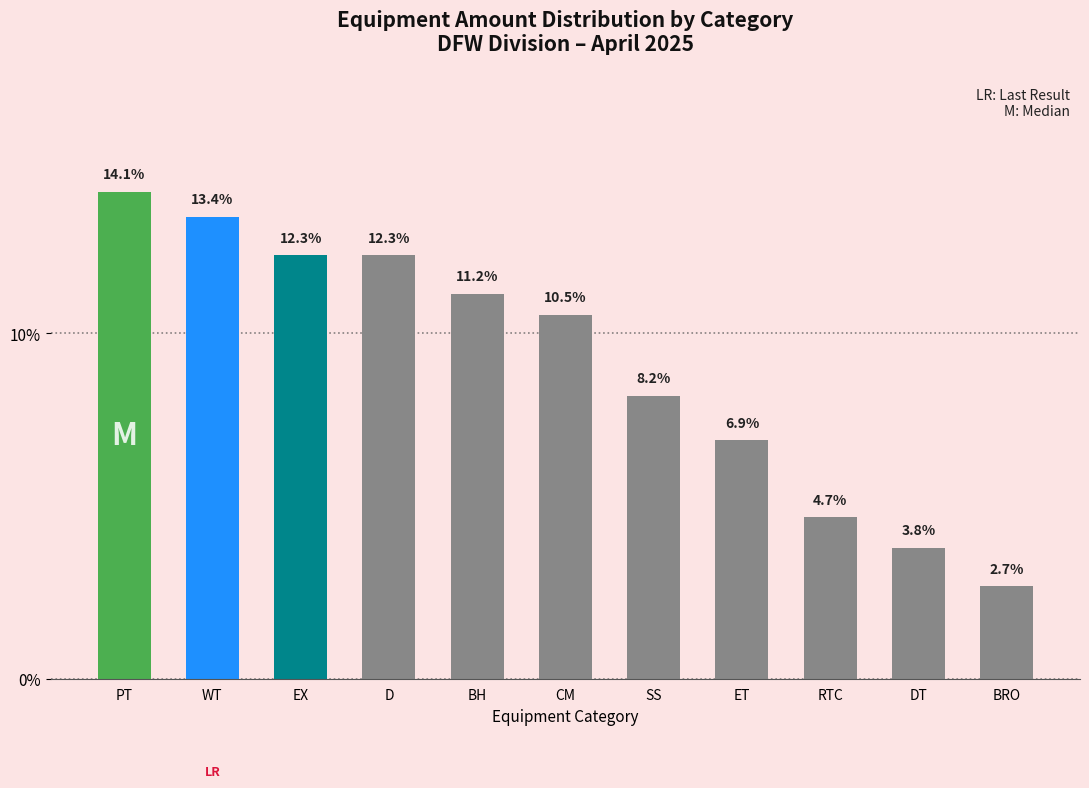

What is the change in value from PT to RTC?

-9.4